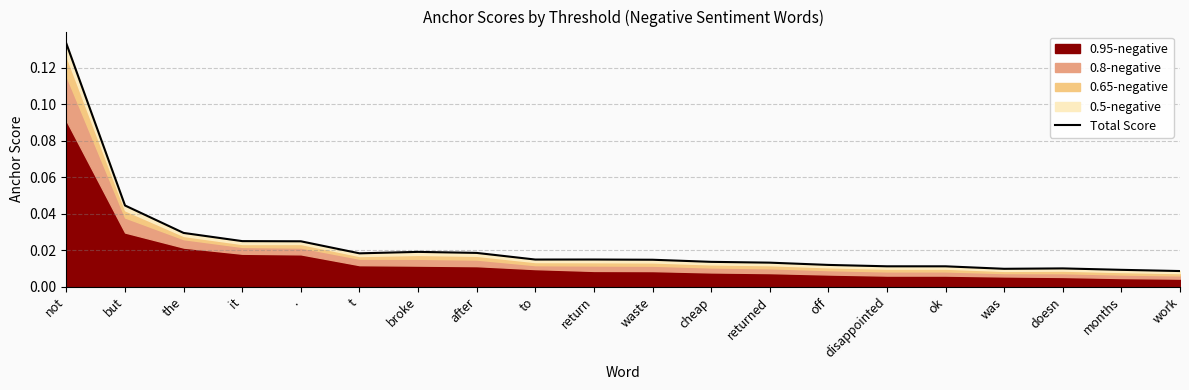

List the labels in order of value, largest first.

not, but, the, it, ., broke, after, t, return, to, waste, cheap, returned, off, disappointed, ok, doesn, was, months, work